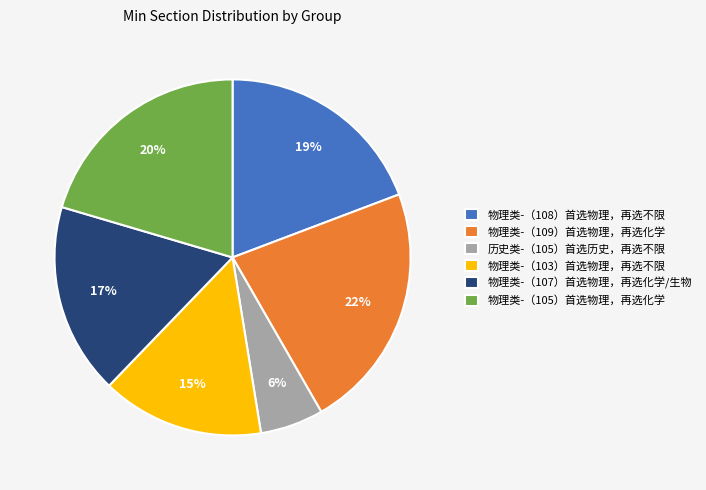

Do 物理类-（103）首选物理，再选不限 and 物理类-（109）首选物理，再选化学 together represent more than half of the pie?

No